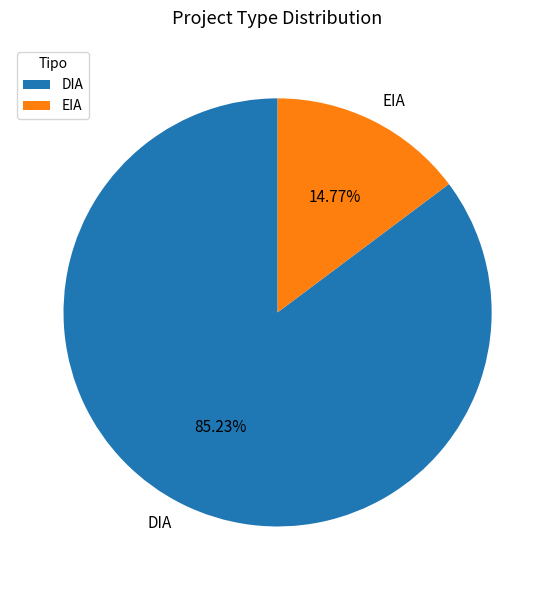

What portion of the pie excludes DIA?

14.8%